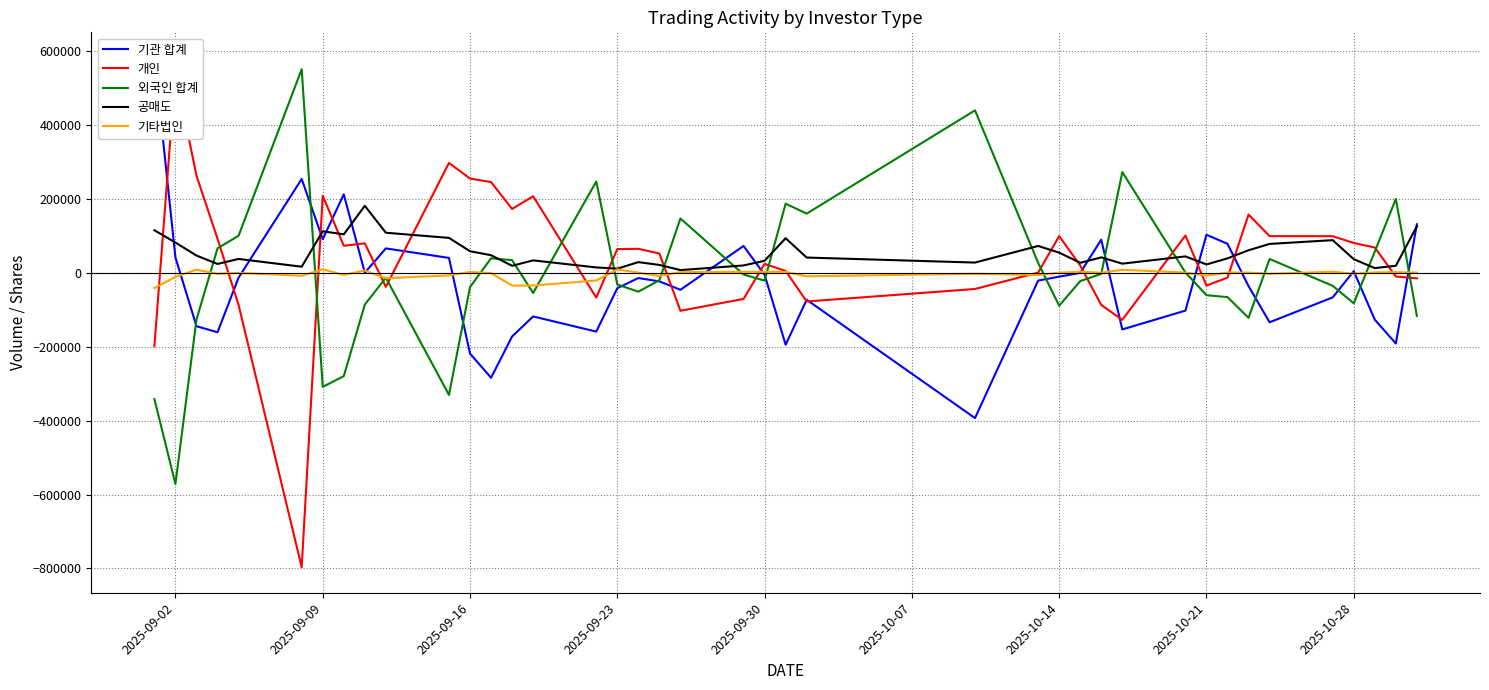

Which series has the widest spread of values?

개인